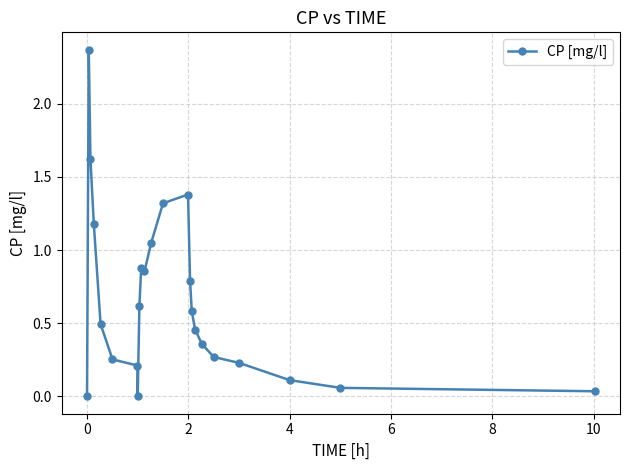

What is the sum of all values?

15.1